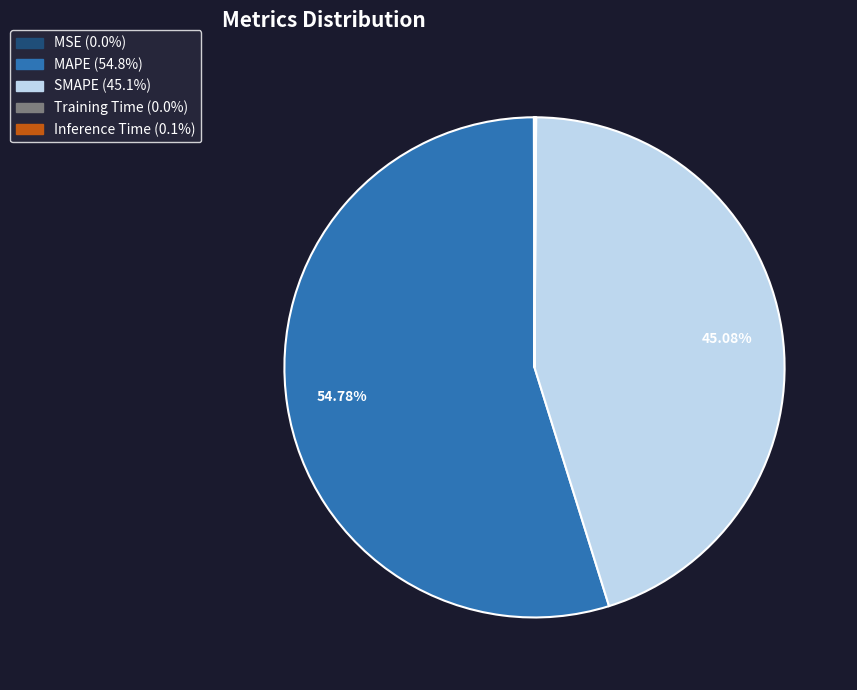

What is the ratio of the value at MAPE to the value at SMAPE?

1.2